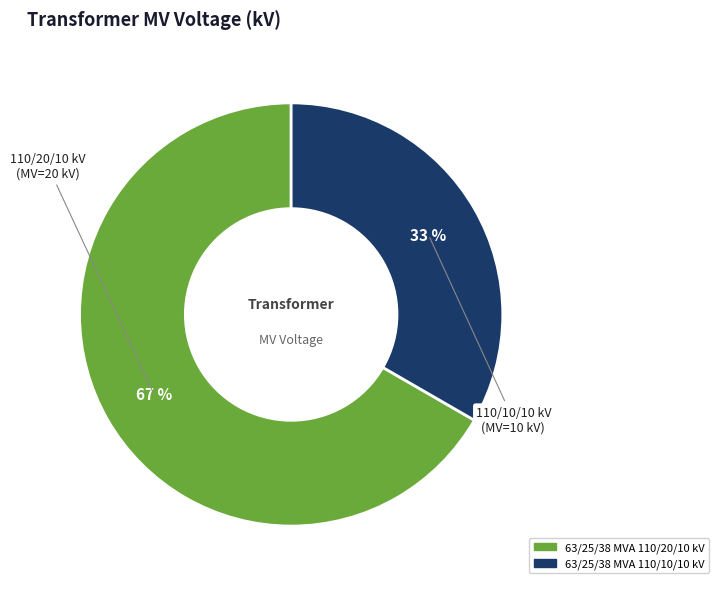

Combined, do 63/25/38 MVA 110/20/10 kV and 63/25/38 MVA 110/10/10 kV account for over 50%?

Yes